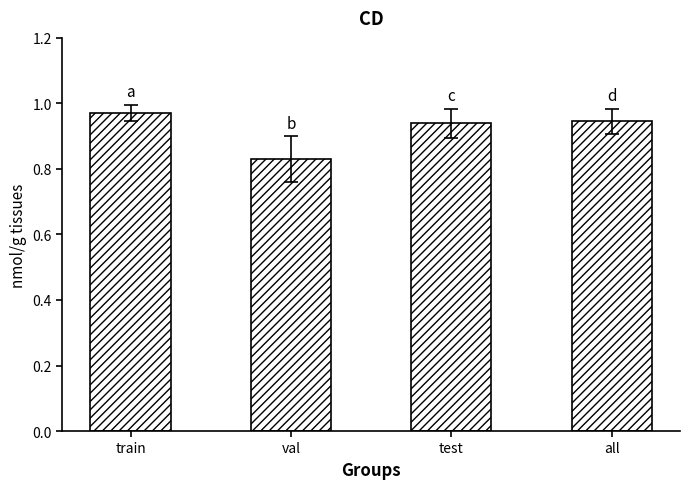

Does the chart contain stacked bars?

No